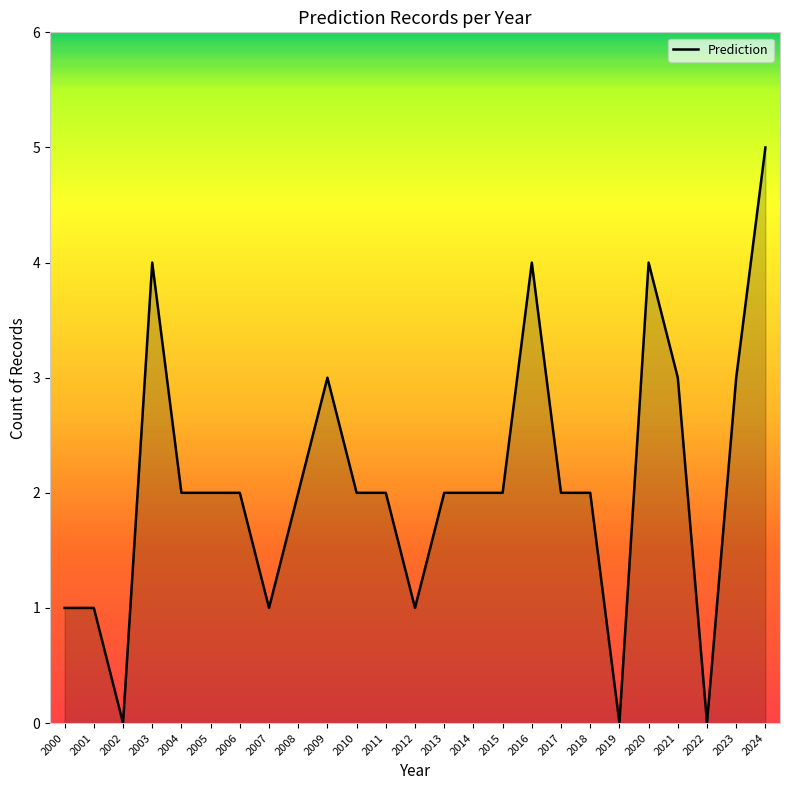

Is it true that the value at 2011 is 1?

False